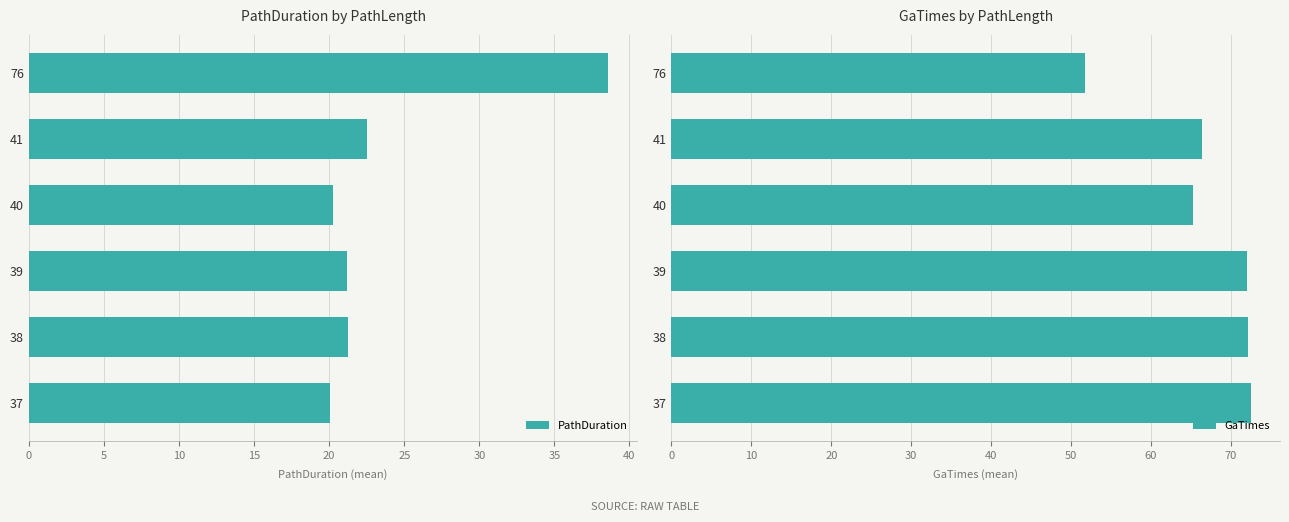

Which series has the largest total across all categories?

GaTimes